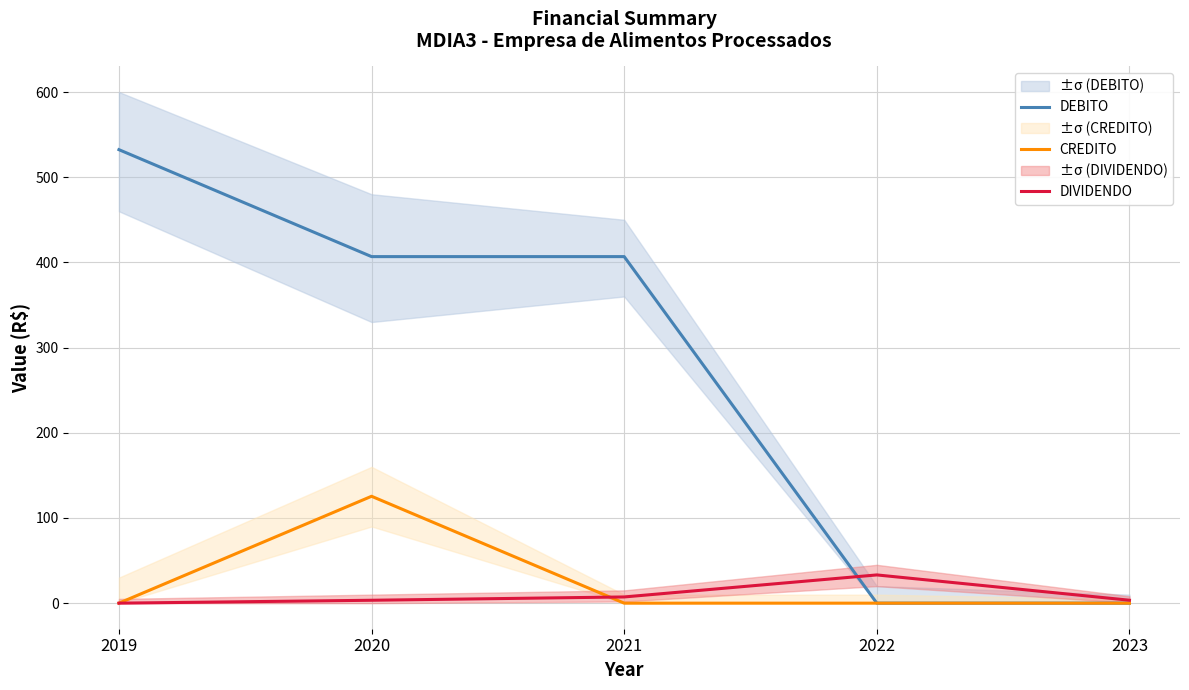

Reading right to left, what are all the values shown in this chart?

DEBITO: 2023=0.0	2022=0.0	2021=406.8	2020=406.8	2019=532.3
CREDITO: 2023=0.0	2022=0.0	2021=0.0	2020=125.5	2019=0.0
DIVIDENDO: 2023=3.5	2022=33.1	2021=7.3	2020=3.4	2019=0.0